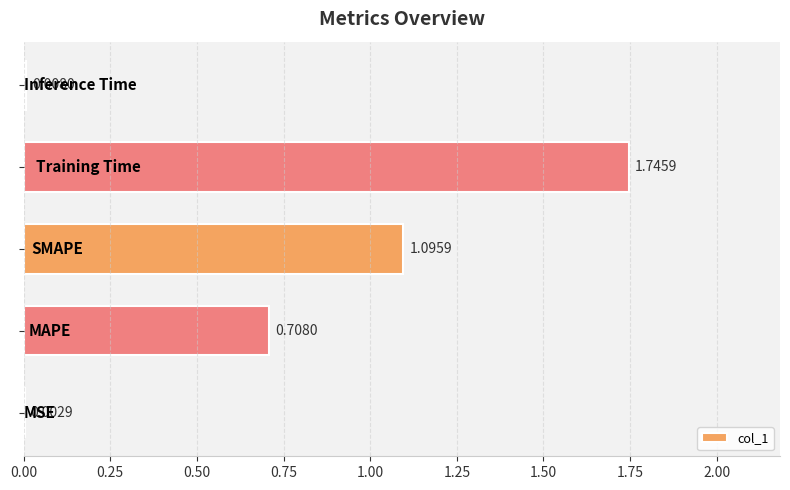

Are the bars horizontal?

Yes